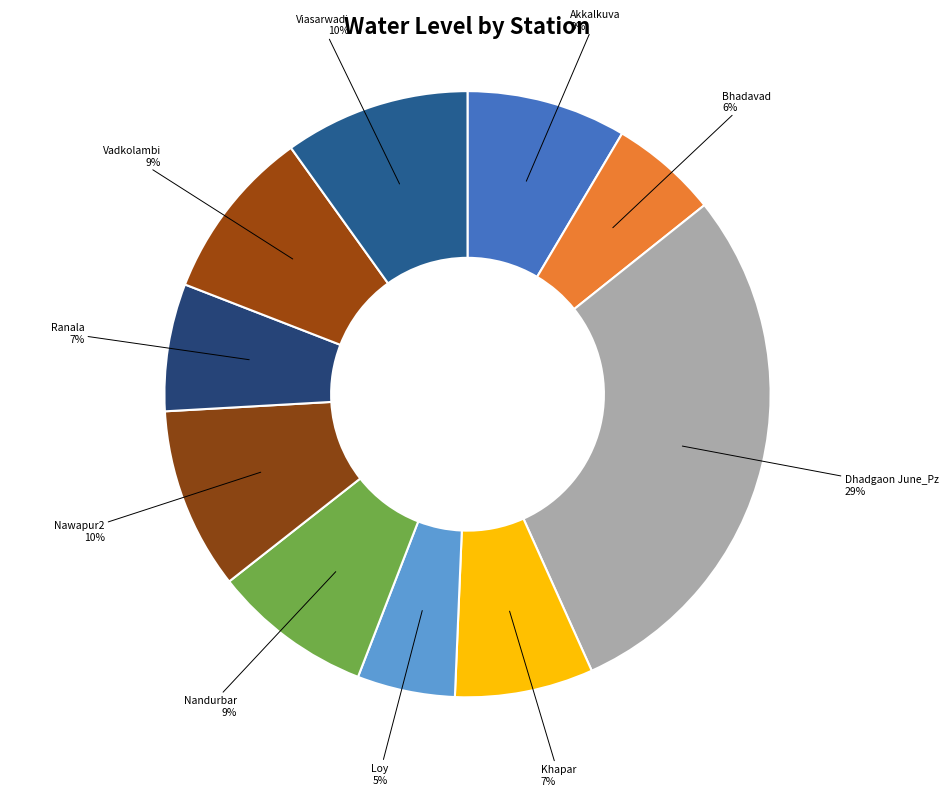

To the nearest percent, what is the average slice percentage?

10%